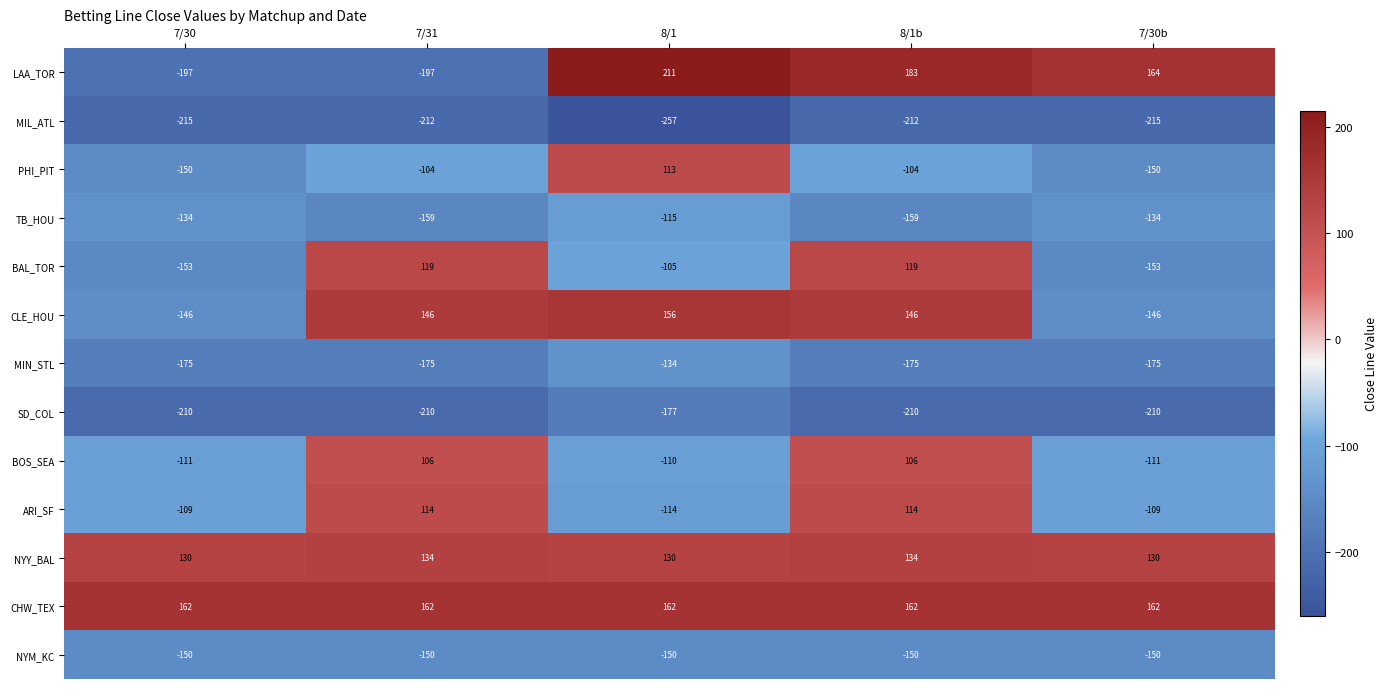

How many data points does each series have?

5